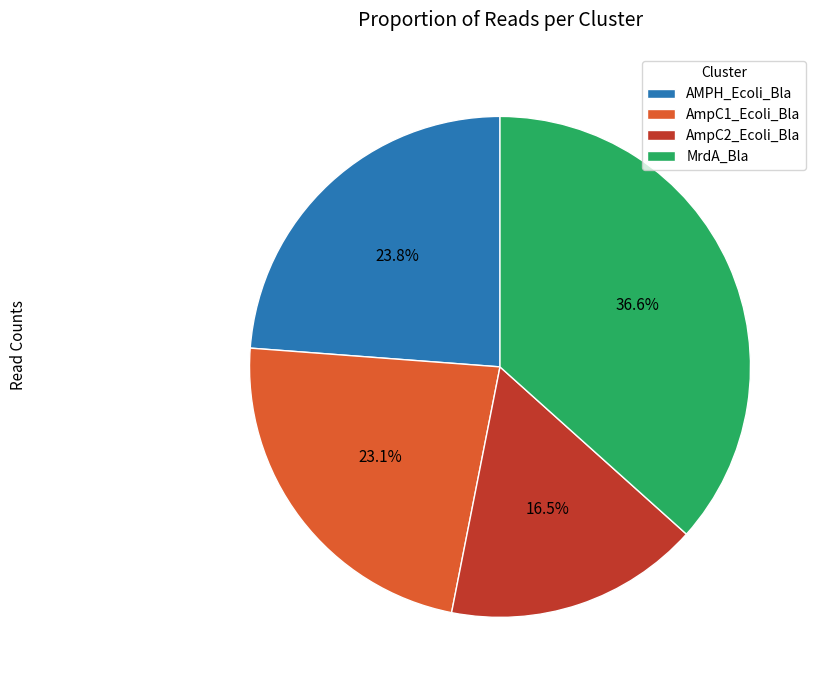

Count the number of slices in the pie.

4